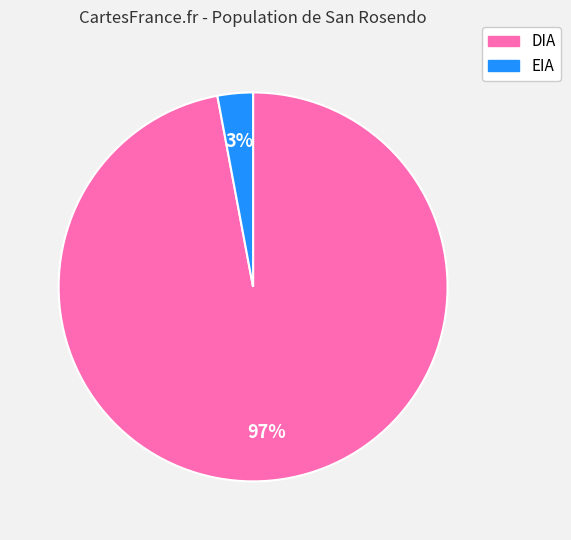

What is the smallest slice in the pie chart?

EIA